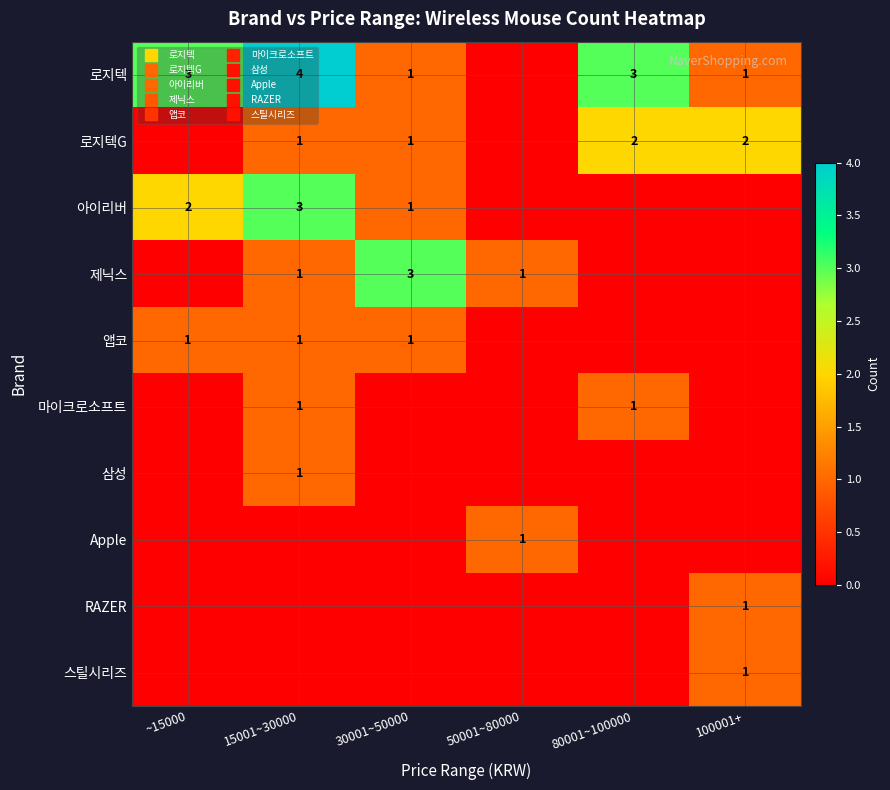

List the labels in order of 마이크로소프트 value, largest first.

15001~30000, 80001~100000, ~15000, 30001~50000, 50001~80000, 100001+